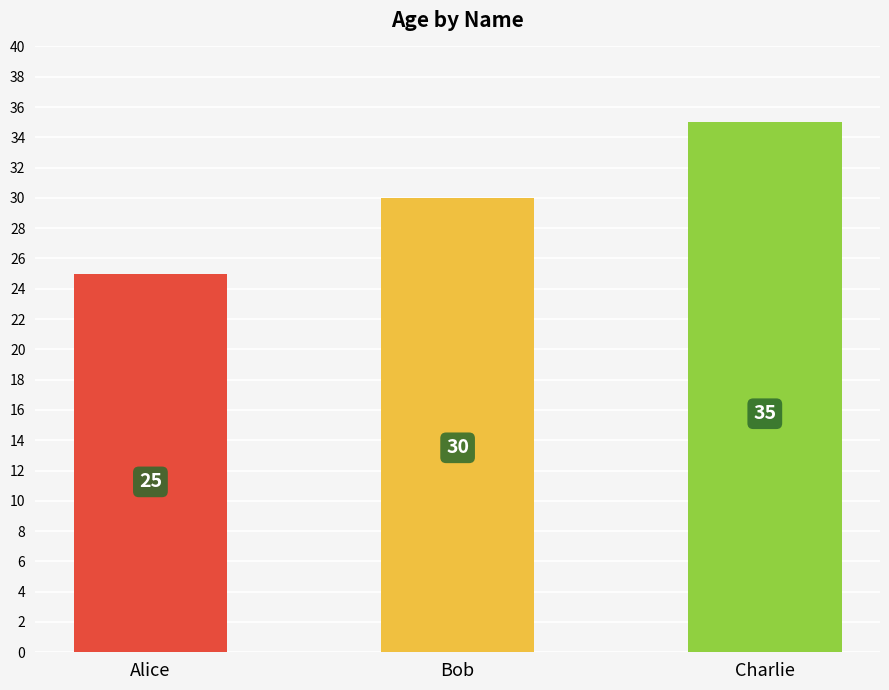

What is the label of the 2nd bar from the right?

Bob